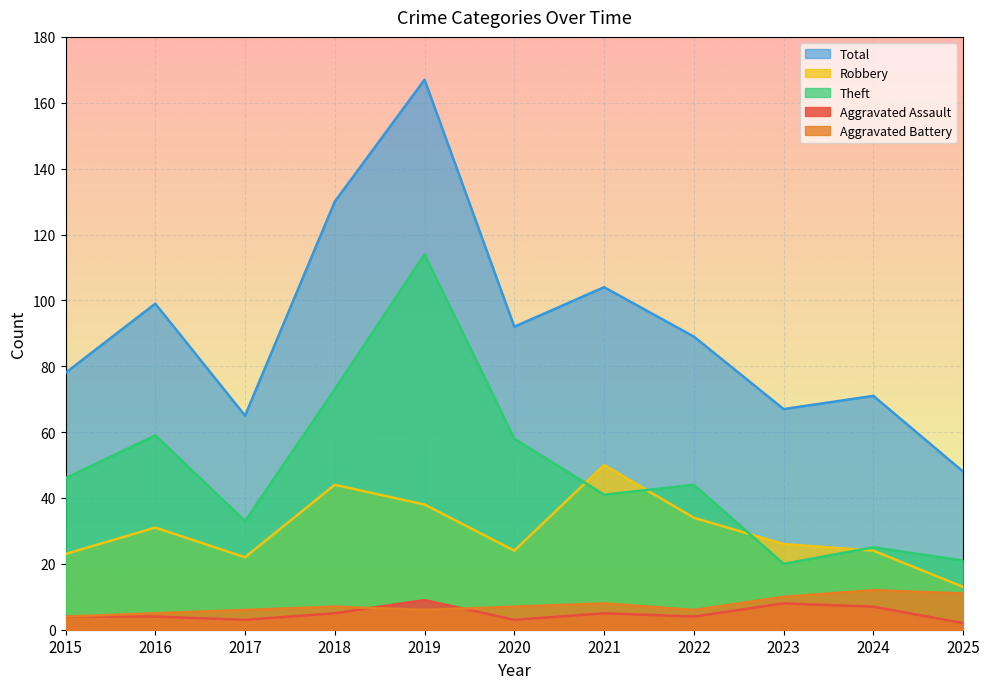

Is it true that Theft equals 21 at 2025?

True